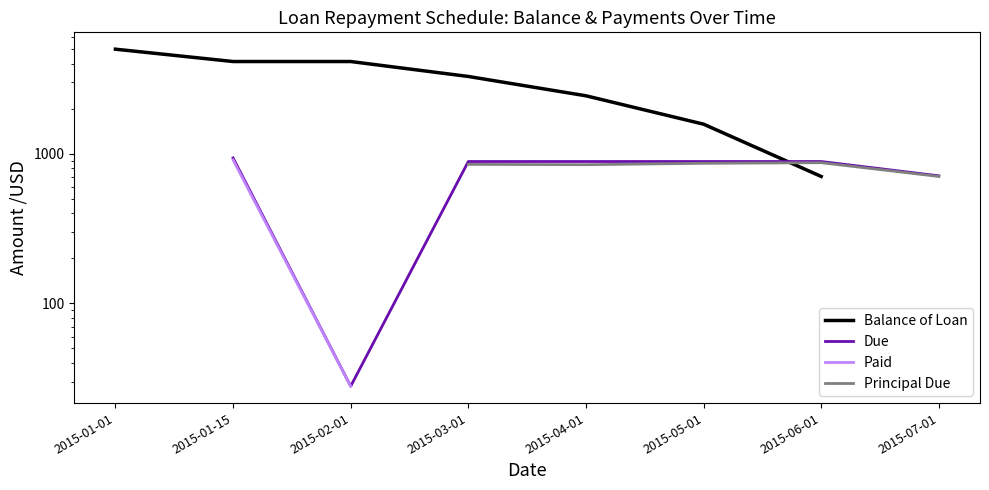

Is it true that Due equals 9.9 at 2015-02-01?

False